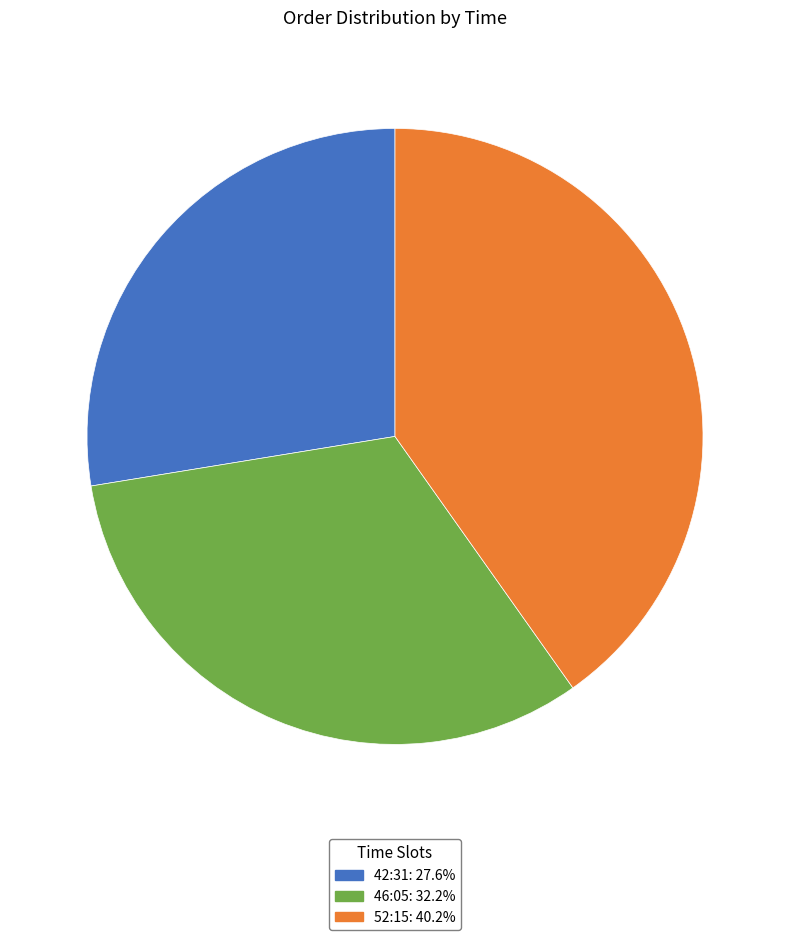

Rank the categories by value from lowest to highest.

42:31, 46:05, 52:15